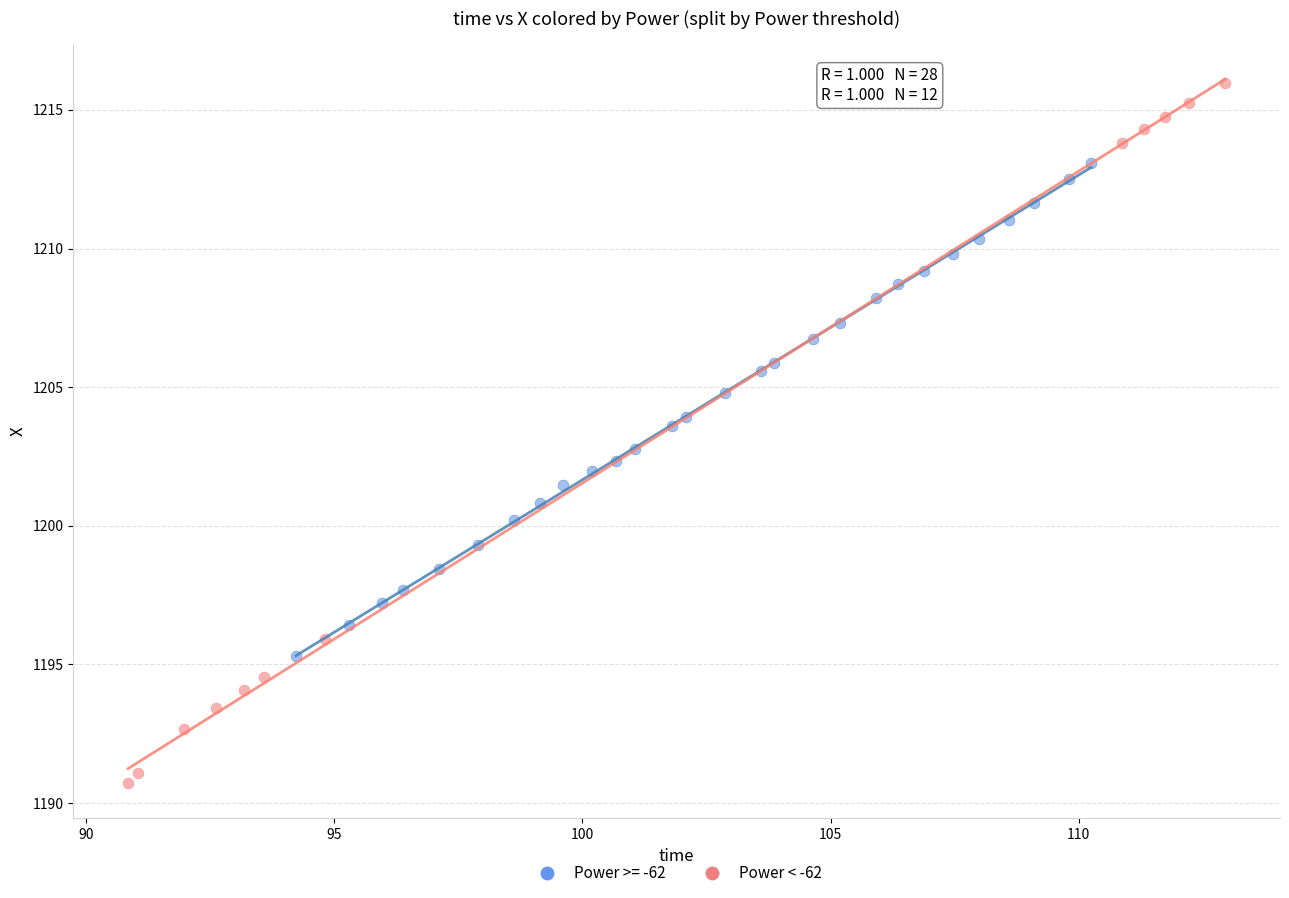

Which series reaches the maximum Y coordinate?

Power < -62